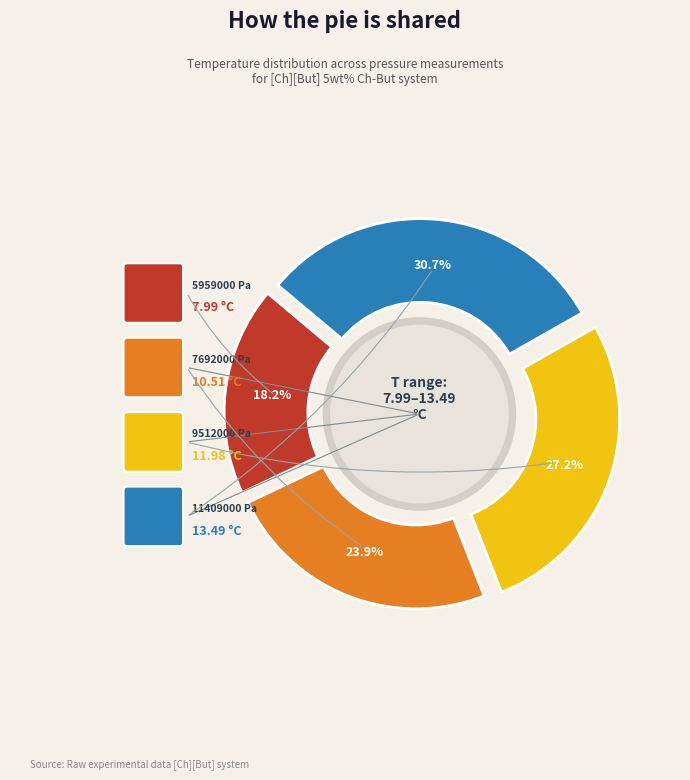

To the nearest percent, what portion does 7692000 Pa
(10.51°C) represent?

24%